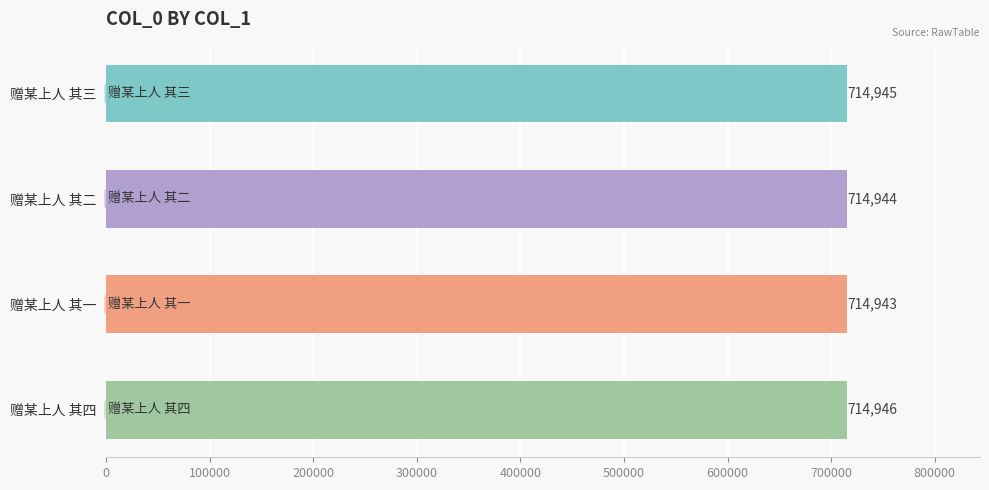

What is the maximum value shown in the chart?

714946